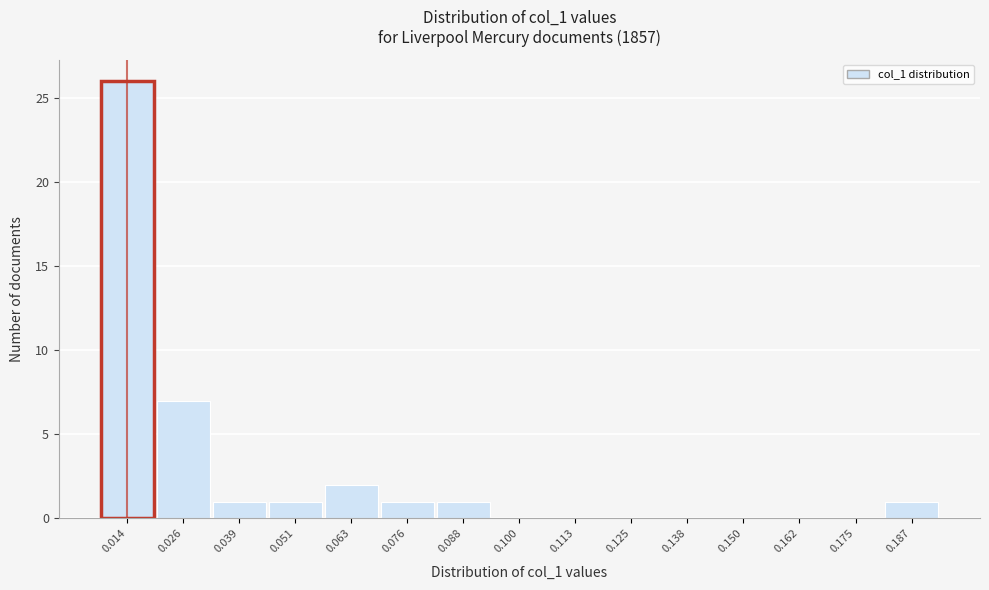

Reading left to right, transcribe this chart: for each bar, give the range it covers on the x-axis and its height. Neither the bar edges nor the heights are printed on the chart, so give them approximately, as read against the axes.

0.008 to 0.020: 26
0.020 to 0.032: 7
0.032 to 0.044: 1
0.044 to 0.058: 1
0.058 to 0.070: 2
0.070 to 0.082: 1
0.082 to 0.094: 1
0.094 to 0.106: 0
0.106 to 0.120: 0
0.120 to 0.132: 0
0.132 to 0.144: 0
0.144 to 0.156: 0
0.156 to 0.168: 0
0.168 to 0.180: 0
0.180 to 0.194: 1